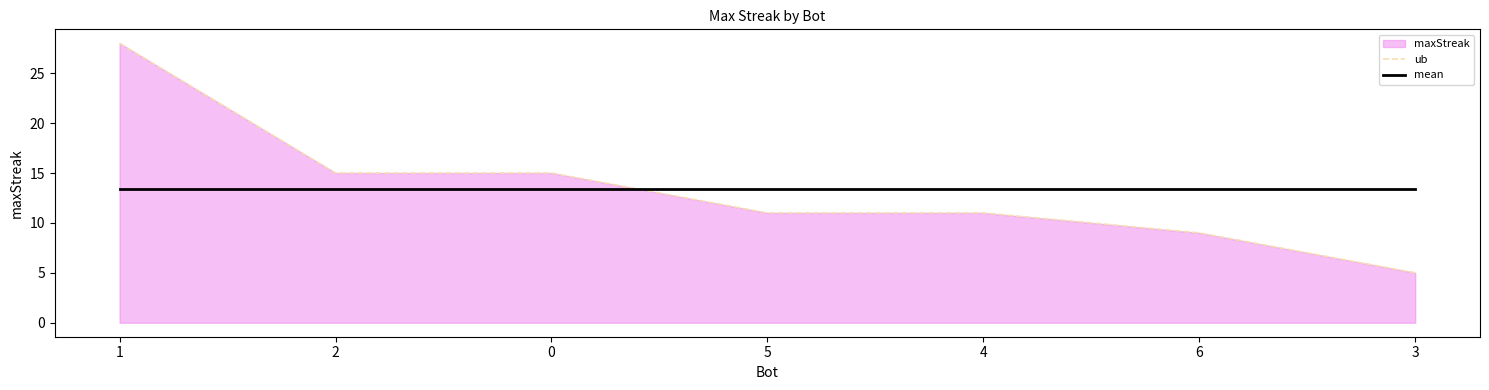

At how many categories does at least one series exceed 5?

7